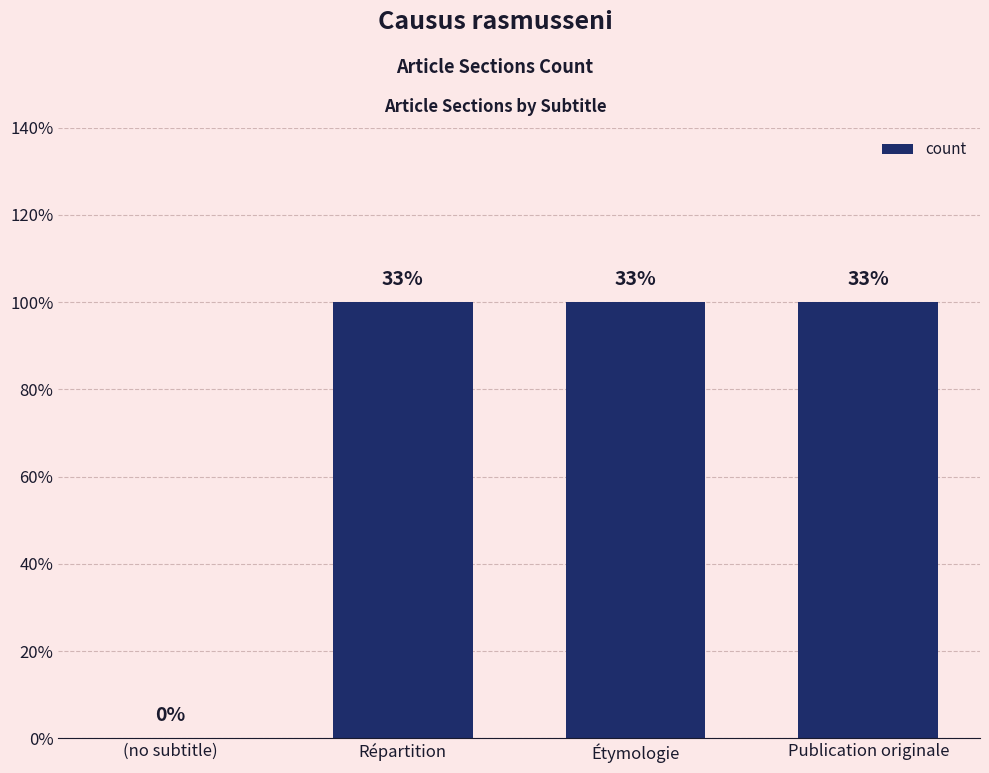

Are the bars horizontal?

No